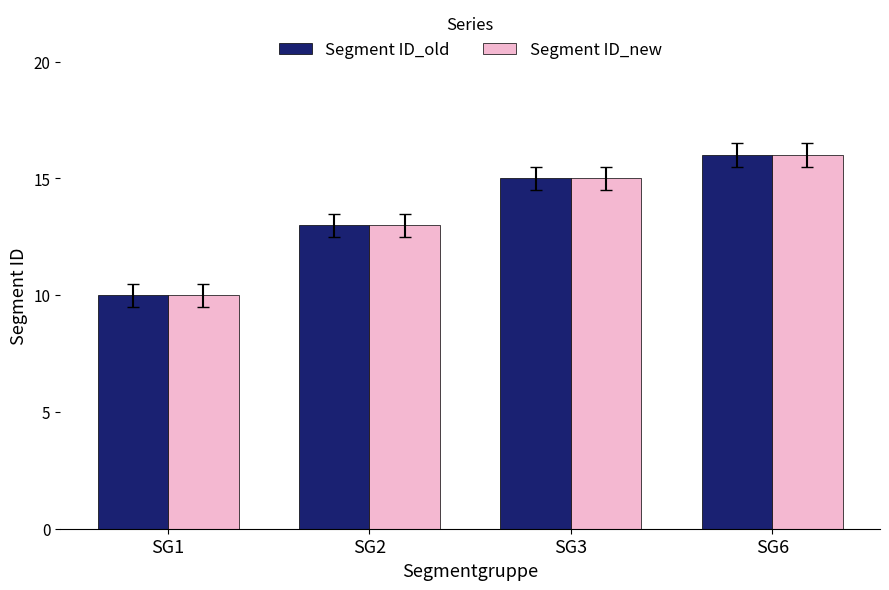

What is the sum of the Segment ID_new values at SG3 and SG2?

28